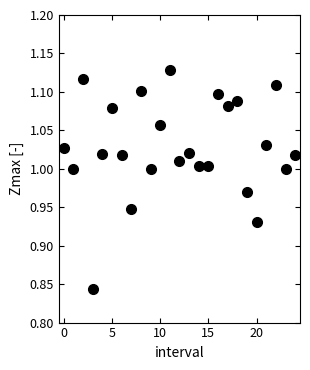

What is the range of Y values (max minus min)?

0.3